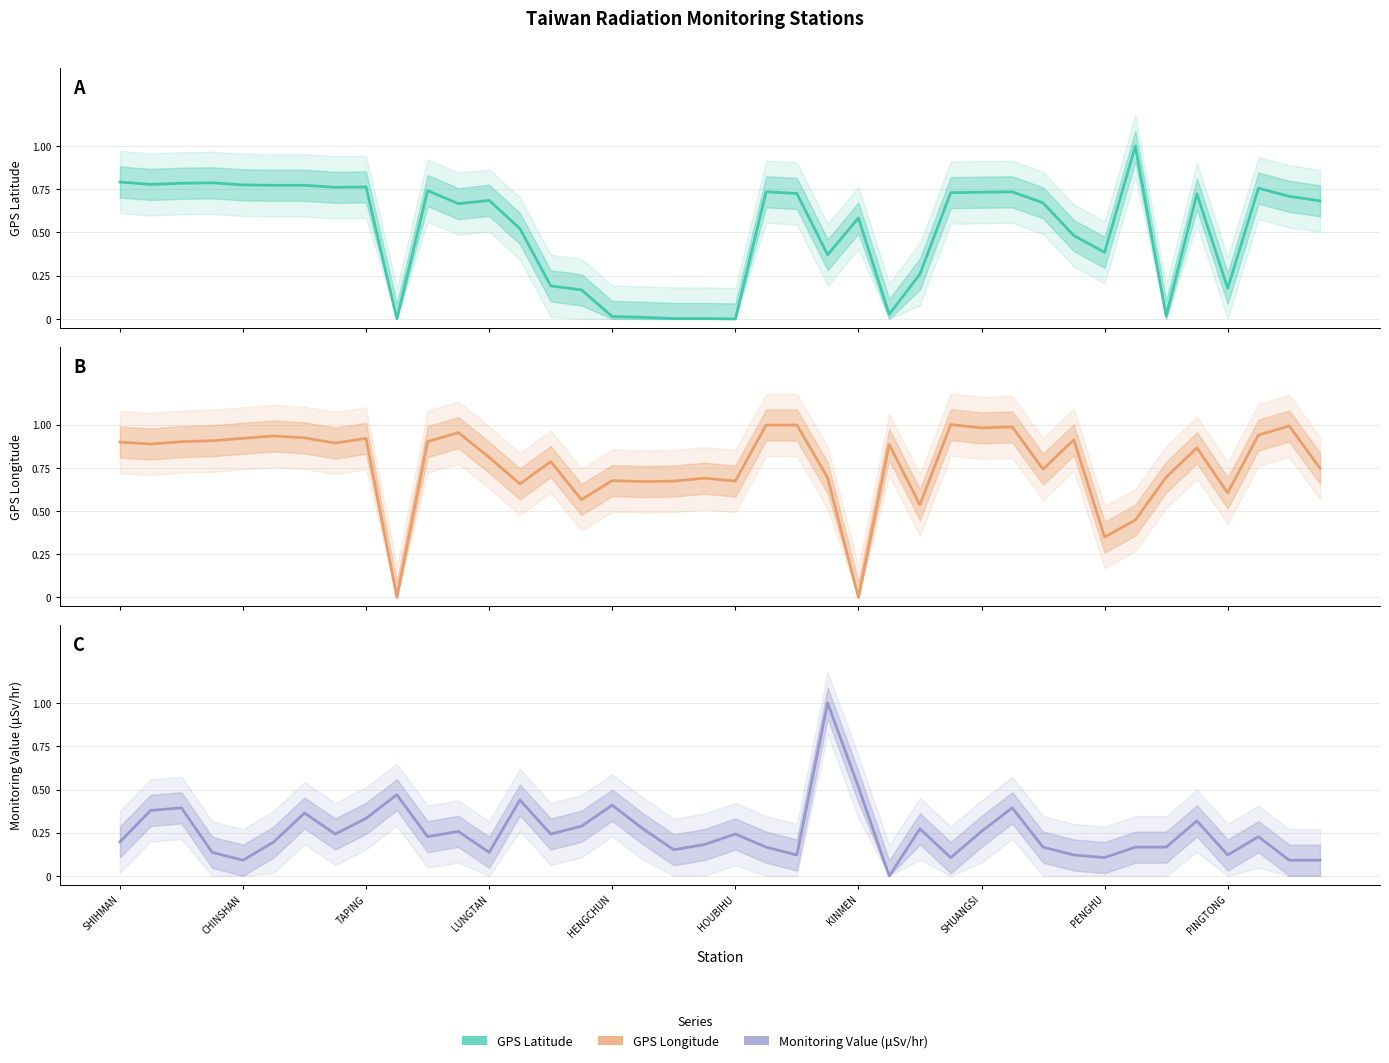

What are all the series names shown in the legend?

GPS Latitude, GPS Longitude, Monitoring Value (μSv/hr)